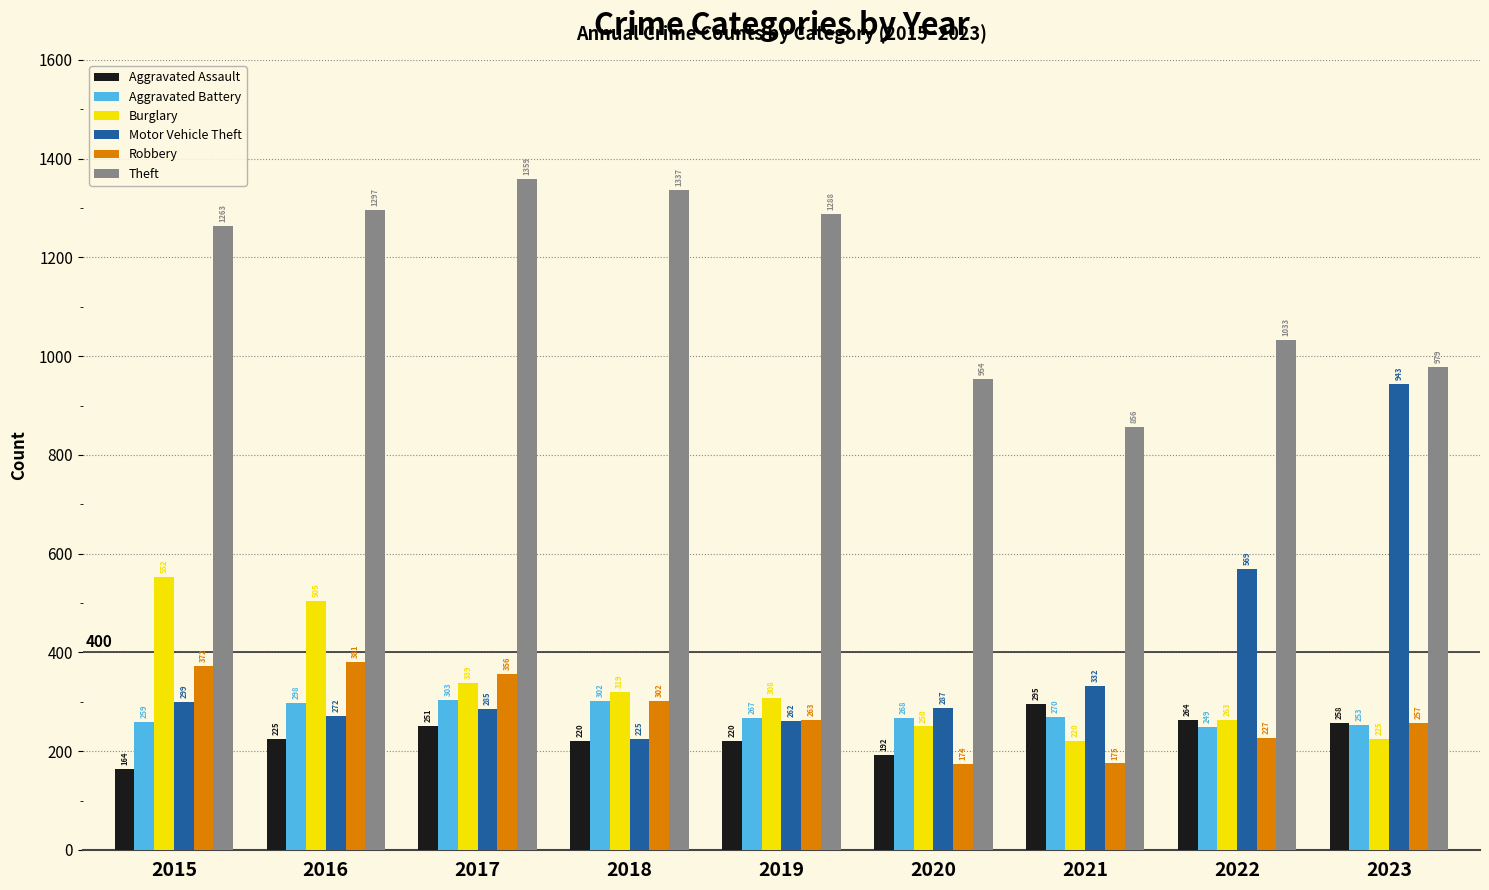

What is the sum of all Burglary values?

2981